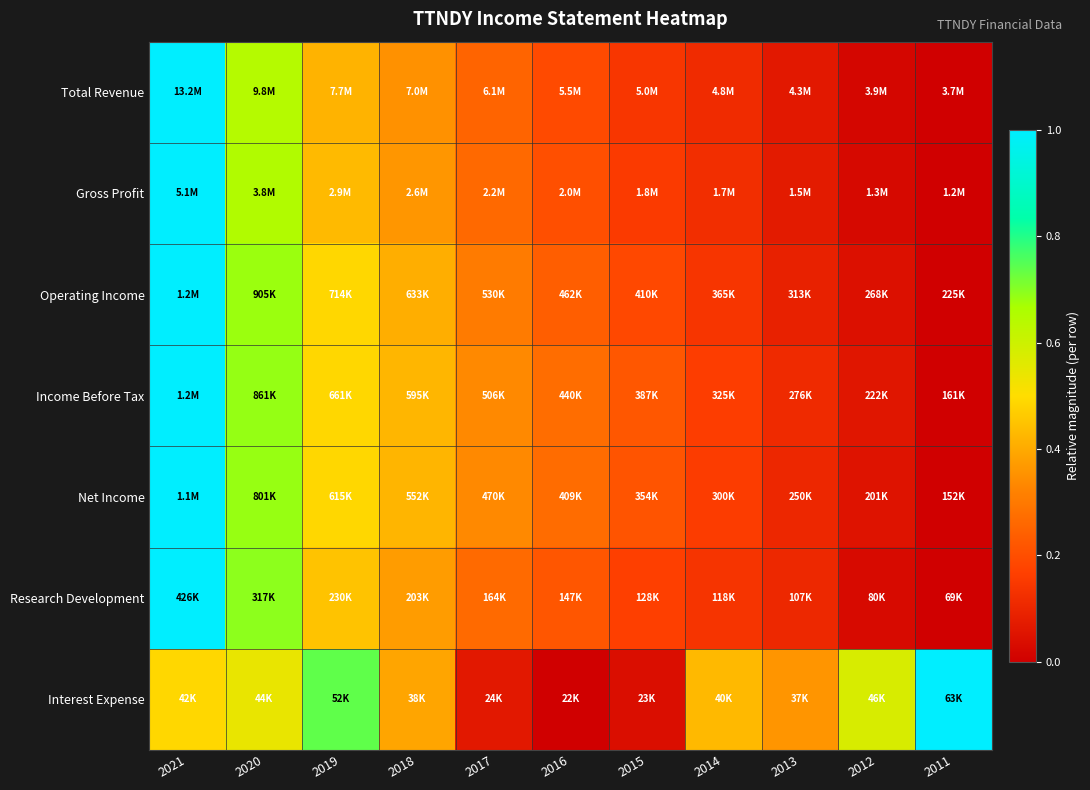

Reading left to right, extract all data points from this chart.

Total Revenue: 2021=1.0	2020=0.6	2019=0.4	2018=0.4	2017=0.3	2016=0.2	2015=0.1	2014=0.1	2013=0.1	2012=0.0	2011=0.0
Gross Profit: 2021=1.0	2020=0.7	2019=0.4	2018=0.4	2017=0.3	2016=0.2	2015=0.2	2014=0.1	2013=0.1	2012=0.0	2011=0.0
Operating Income: 2021=1.0	2020=0.7	2019=0.5	2018=0.4	2017=0.3	2016=0.2	2015=0.2	2014=0.1	2013=0.1	2012=0.0	2011=0.0
Income Before Tax: 2021=1.0	2020=0.7	2019=0.5	2018=0.4	2017=0.3	2016=0.3	2015=0.2	2014=0.2	2013=0.1	2012=0.1	2011=0.0
Net Income: 2021=1.0	2020=0.7	2019=0.5	2018=0.4	2017=0.3	2016=0.3	2015=0.2	2014=0.2	2013=0.1	2012=0.1	2011=0.0
Research Development: 2021=1.0	2020=0.7	2019=0.5	2018=0.4	2017=0.3	2016=0.2	2015=0.2	2014=0.1	2013=0.1	2012=0.0	2011=0.0
Interest Expense: 2021=0.5	2020=0.5	2019=0.7	2018=0.4	2017=0.1	2016=0.0	2015=0.0	2014=0.4	2013=0.4	2012=0.6	2011=1.0